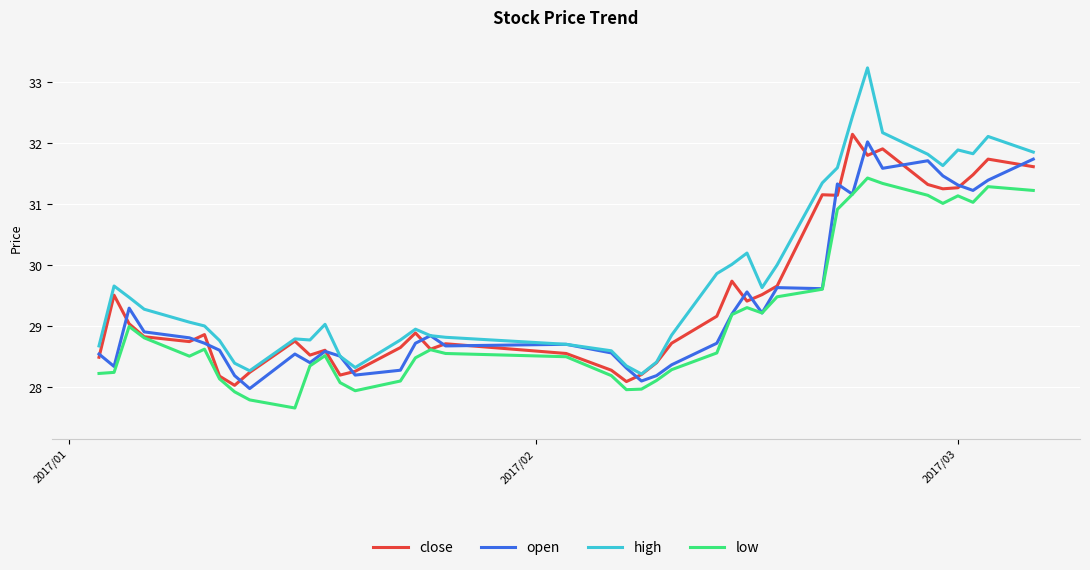

Which series has the largest total across all categories?

high